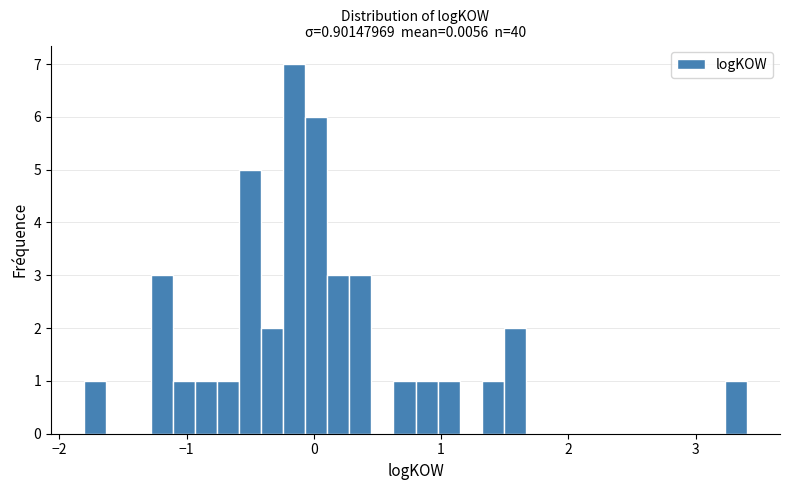

Read against the x-axis, roughly where is the centre of the tallest bar?

-0.2